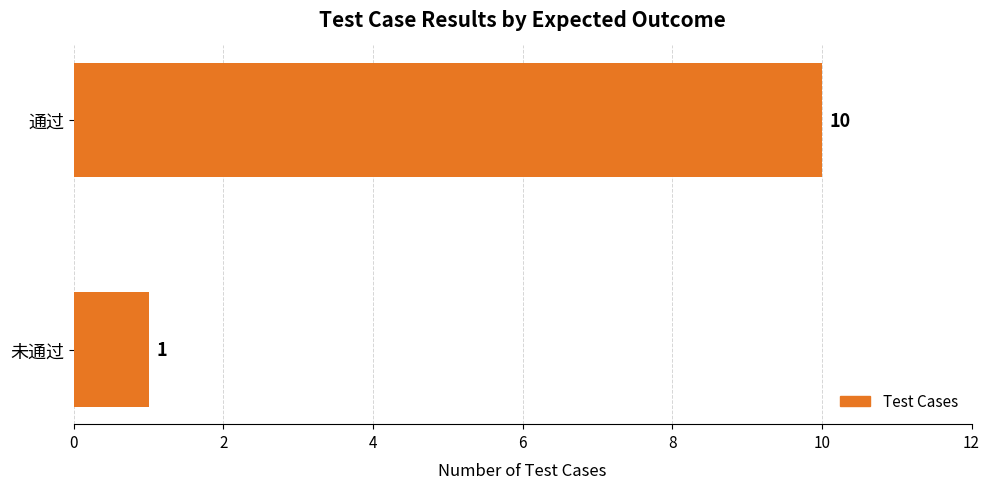

Rank the categories by value from lowest to highest.

未通过, 通过